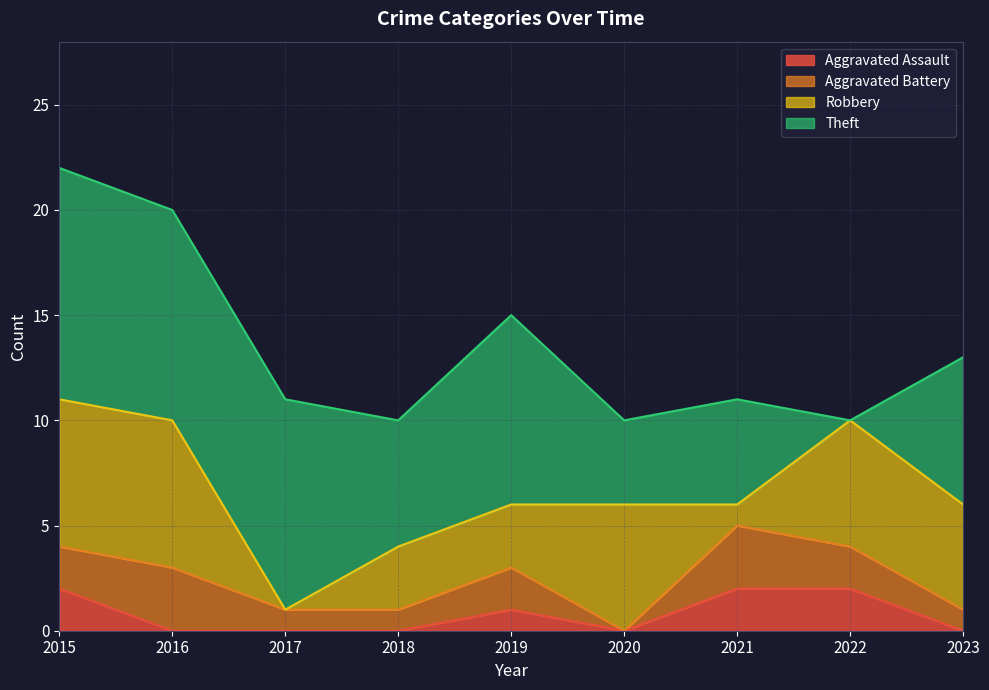

What is the total value across all series at 2022?

10